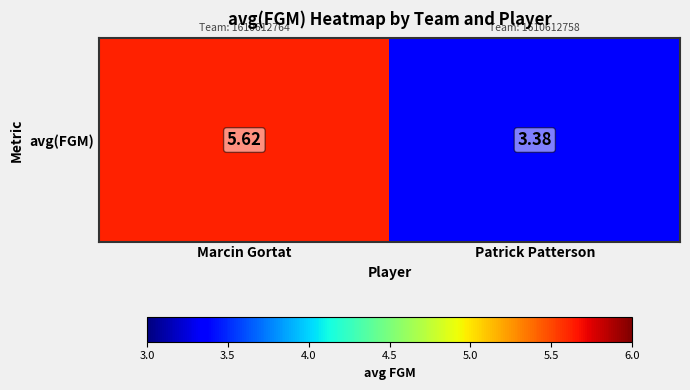

True or false: the data shows 3.0 at Marcin Gortat.

False